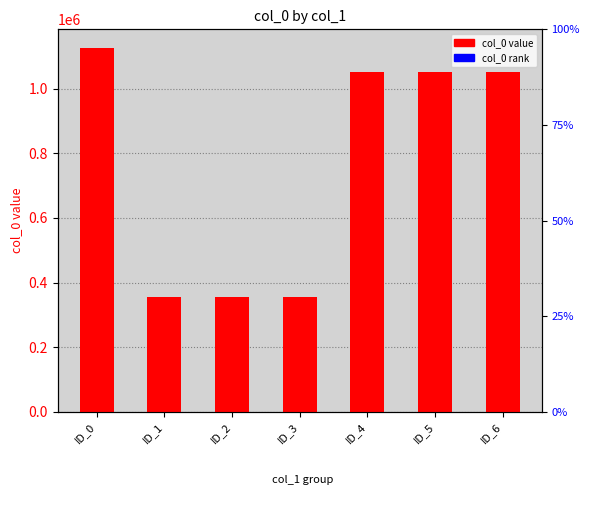

How many categories are shown in the chart?

7